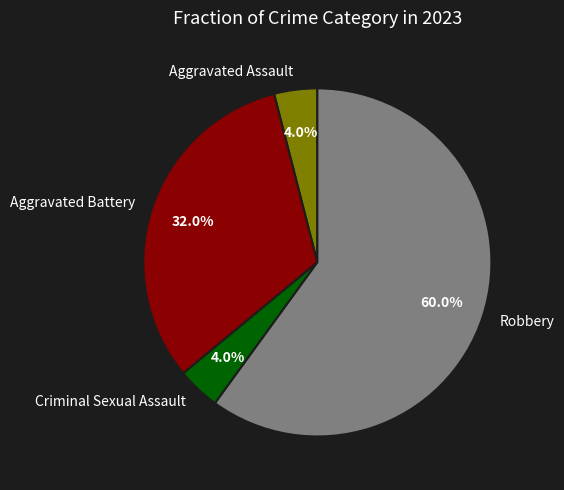

How many segments does this pie chart have?

4